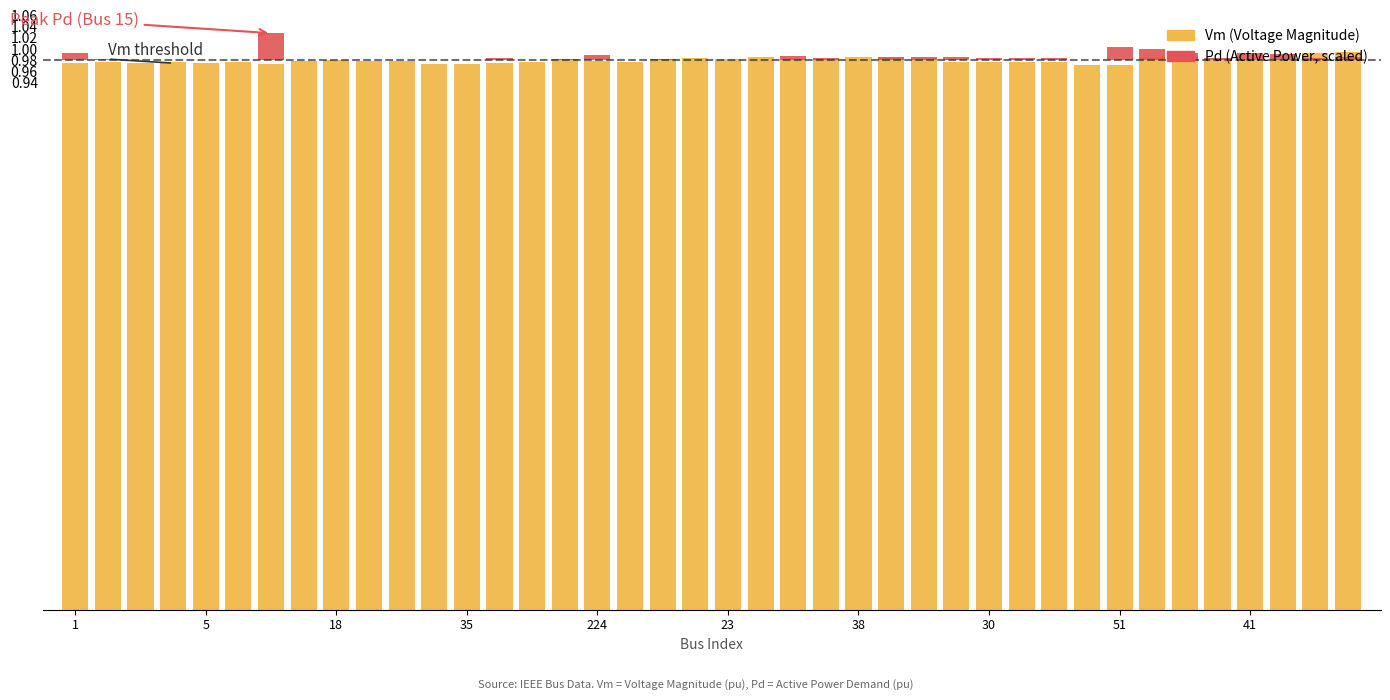

Reading left to right, list all the values displayed in this chart.

1=1.0	2=1.0	3=1.0	4=1.0	5=1.0	17=1.0	15=1.0	6=1.0	18=1.0	19=1.0	16=1.0	7=1.0	35=1.0	32=1.0	20=1.0	25=1.0	224=1.0	28=1.0	21=1.0	22=1.0	23=1.0	24=1.0	26=1.0	27=1.0	38=1.0	36=1.0	39=1.0	29=1.0	30=1.0	34=1.0	33=1.0	53=1.0	51=1.0	37=1.0	153=1.0	40=1.0	41=1.0	42=1.0	43=1.0	44=1.0